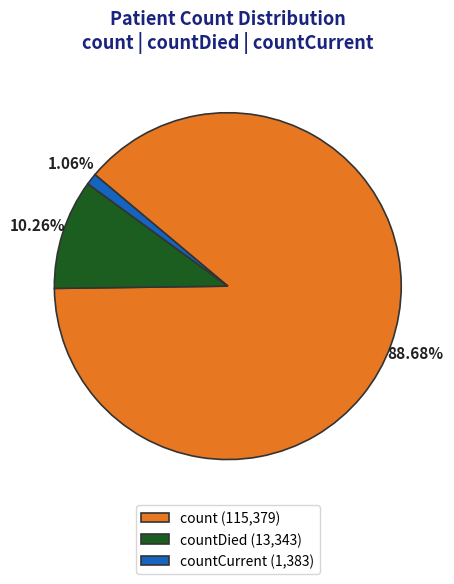

Rank the categories by value from lowest to highest.

countCurrent (1,383), countDied (13,343), count (115,379)